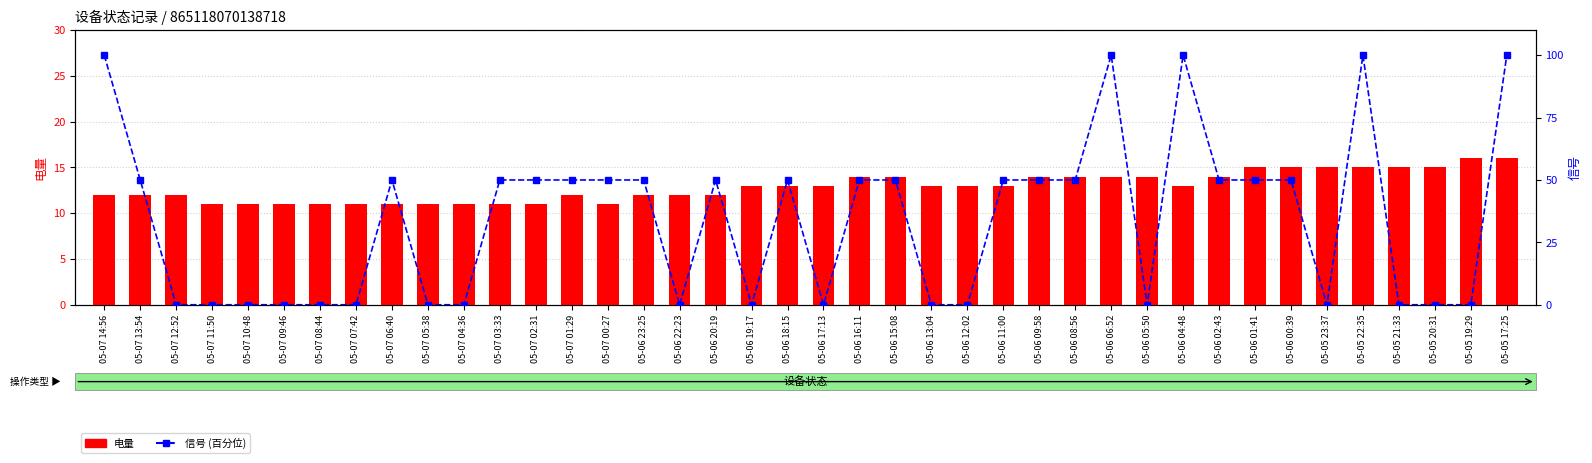

At how many categories does at least one series exceed 10?

40